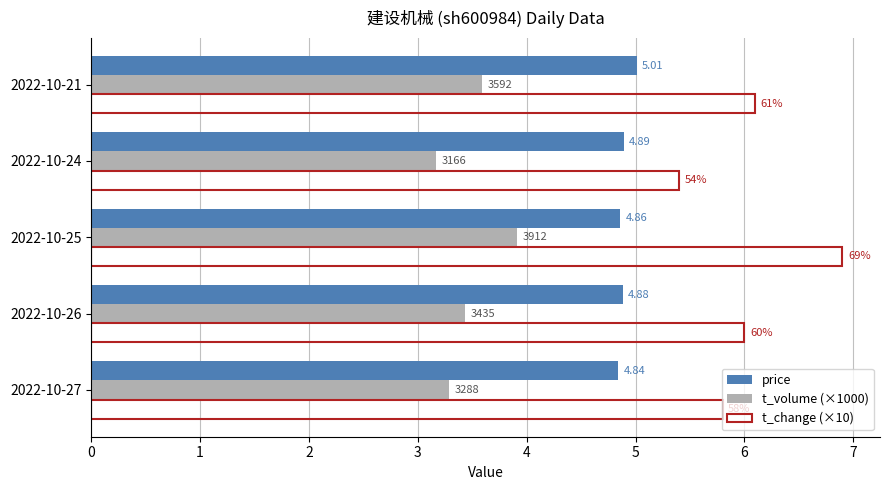

List the series in order of their peak value, highest first.

t_change (×10), price, t_volume (×1000)